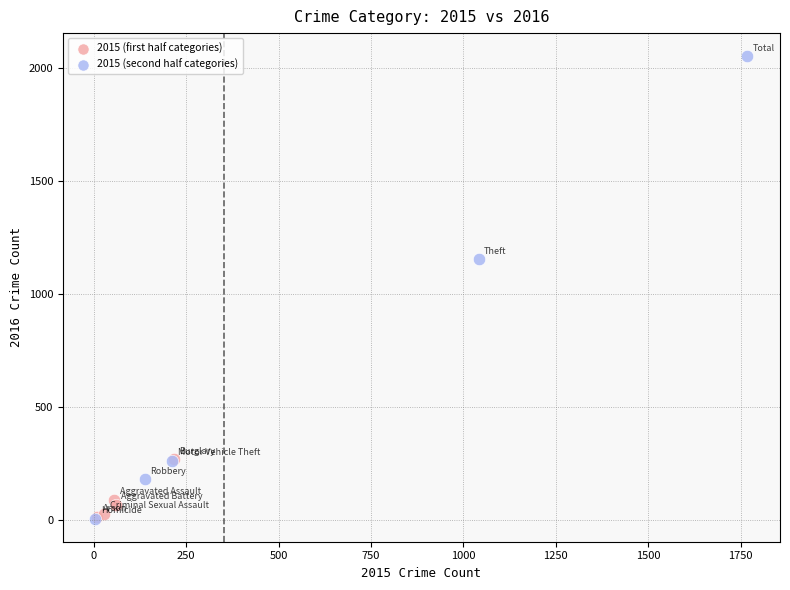

Which series reaches the maximum Y coordinate?

2015 (second half categories)